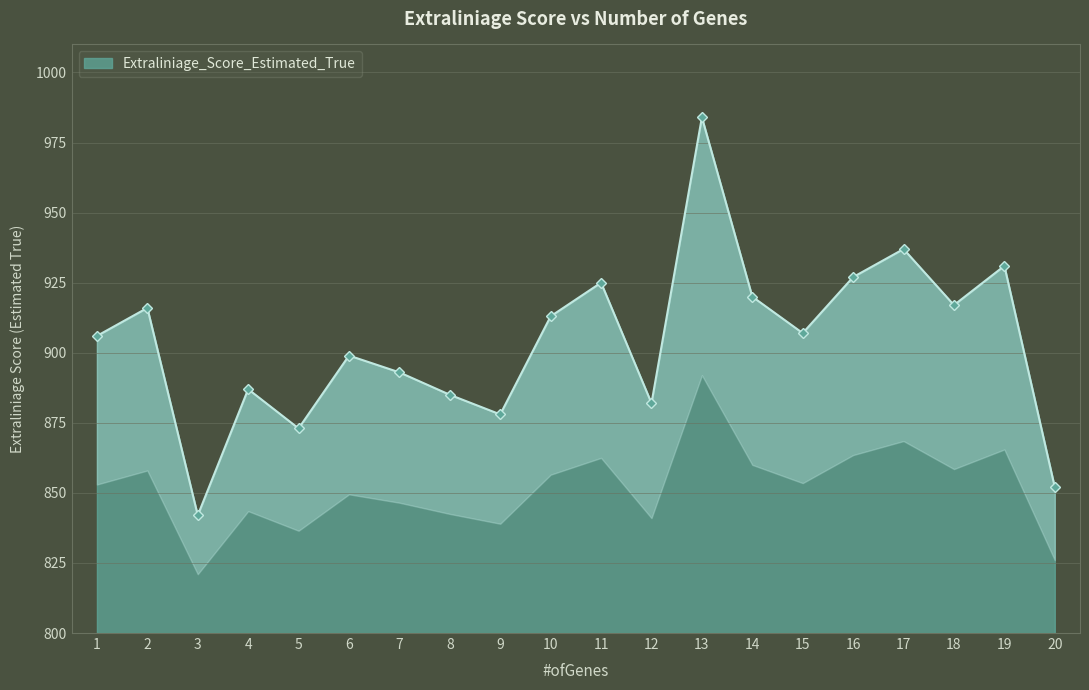

Is it true that the value at 16 is 927?

True